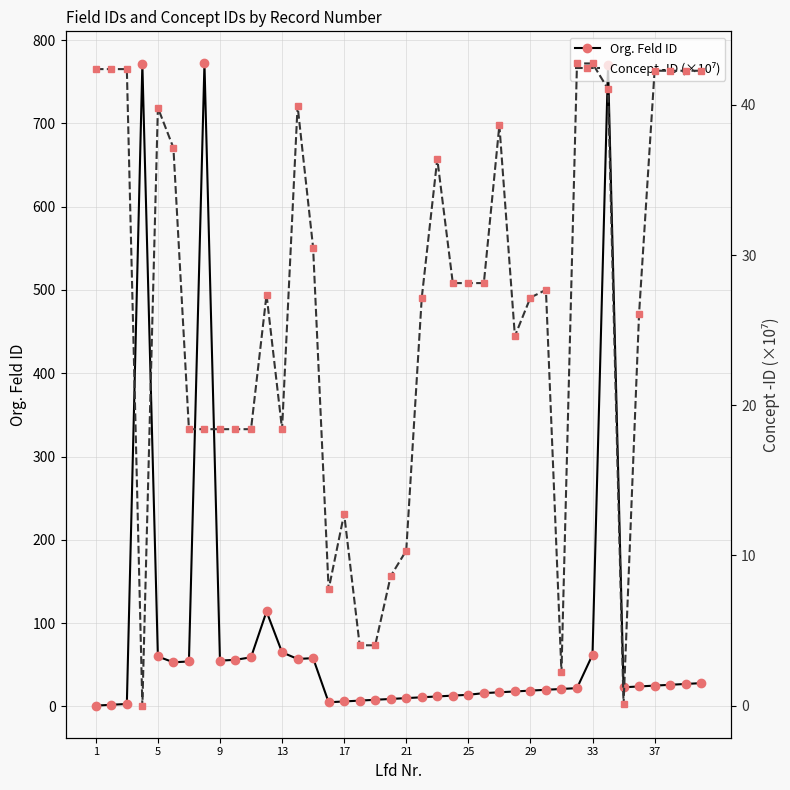

List the series in order of their overall mean, highest first.

Org. Feld ID, Concept -ID (×10⁷)